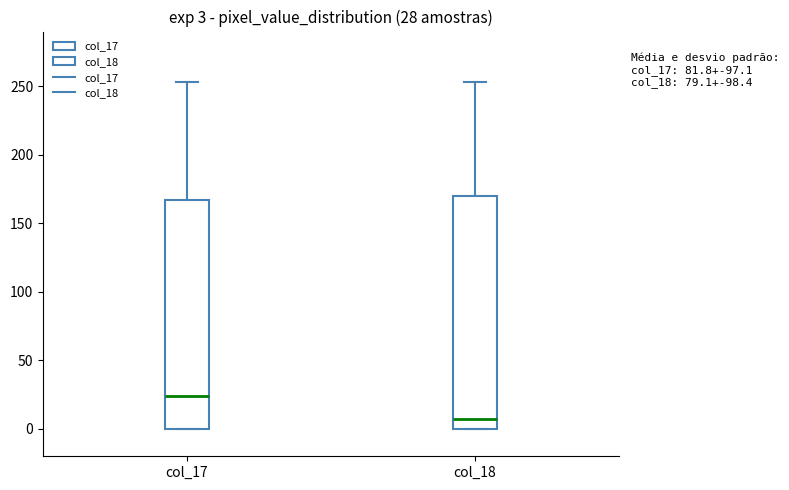

Which box's median line is the lowest?

col_18